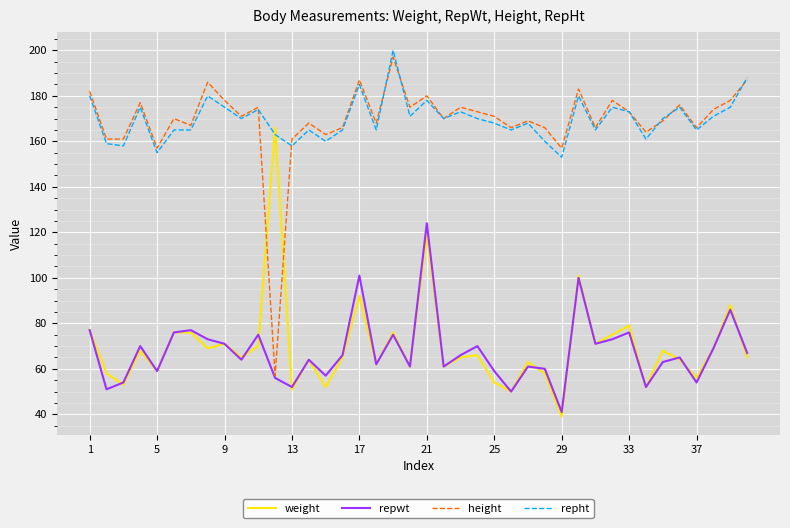

What is the maximum value shown in the chart?

200